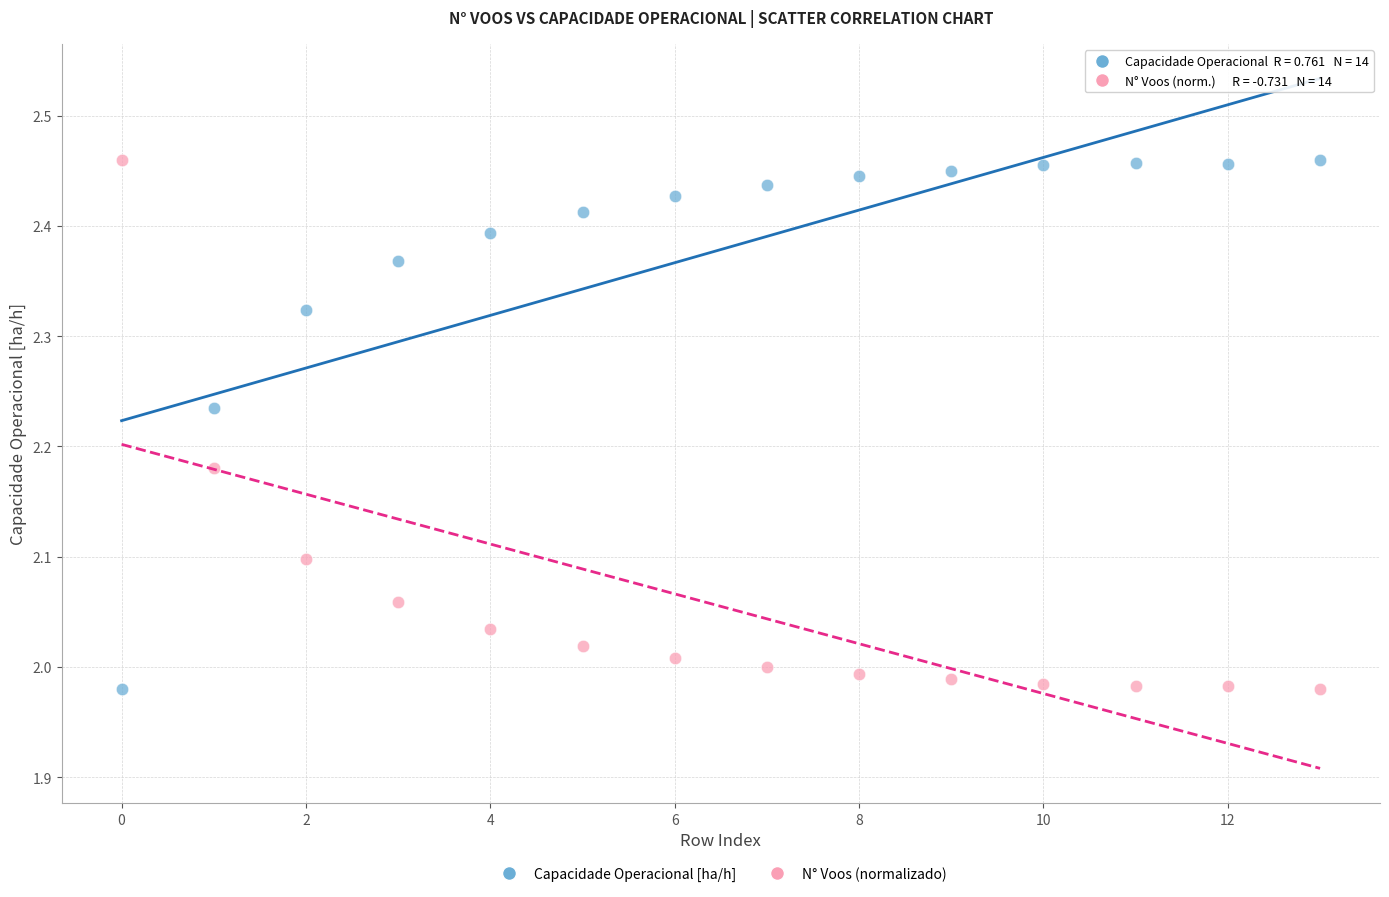

Across all data points, what is the range of Y values (max minus min)?

0.5